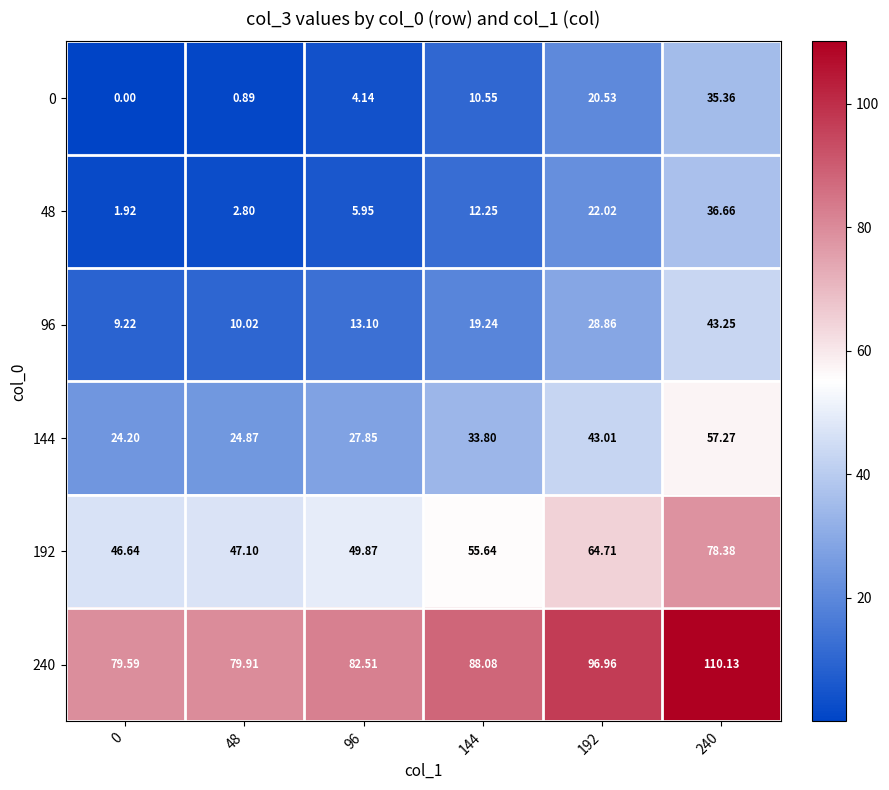

Is the value of 144 at 0 greater than the value of 48 at 240?

No